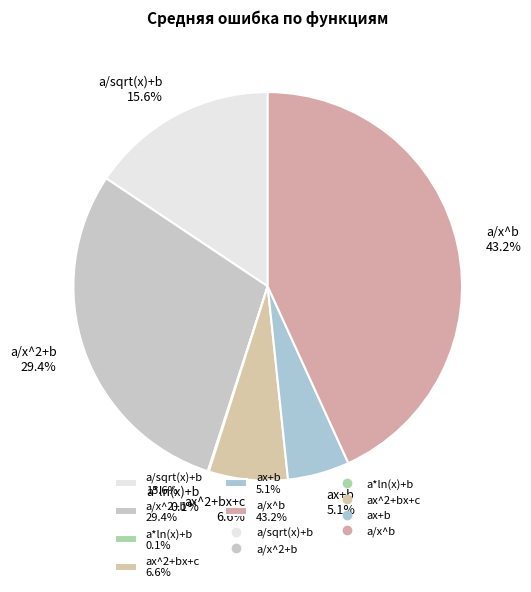

To the nearest percent, what percentage of the pie is a/sqrt(x)+b?

16%